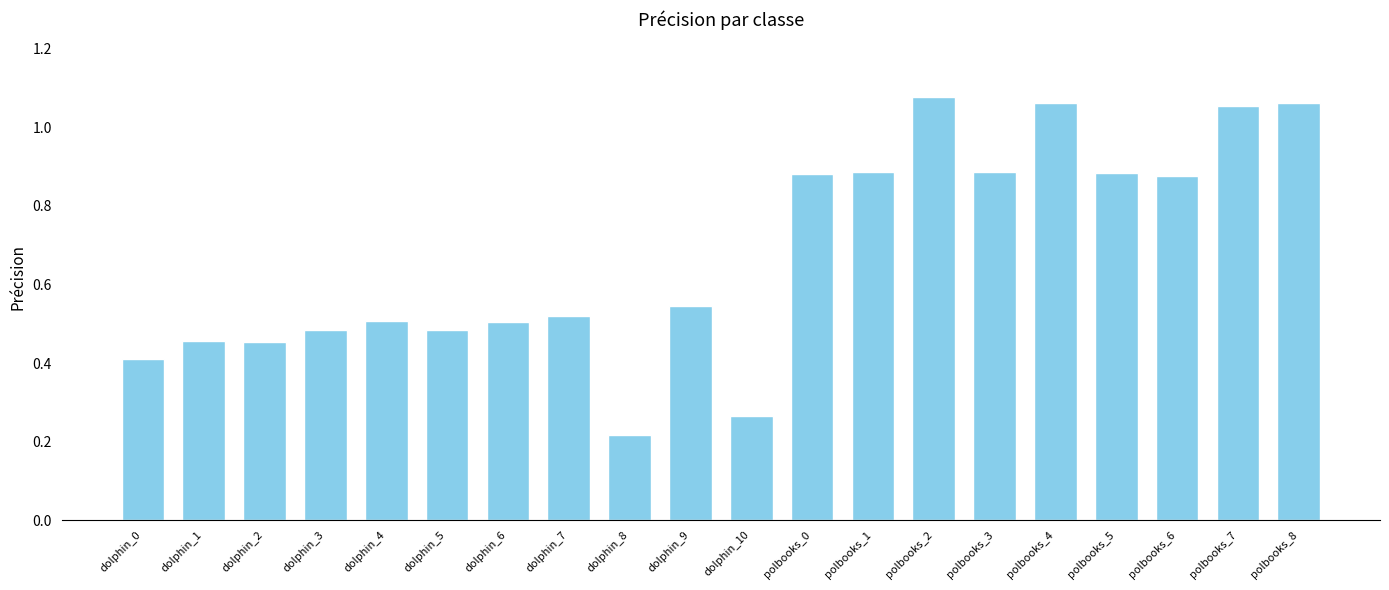

Which label corresponds to the largest value in the chart?

polbooks_2